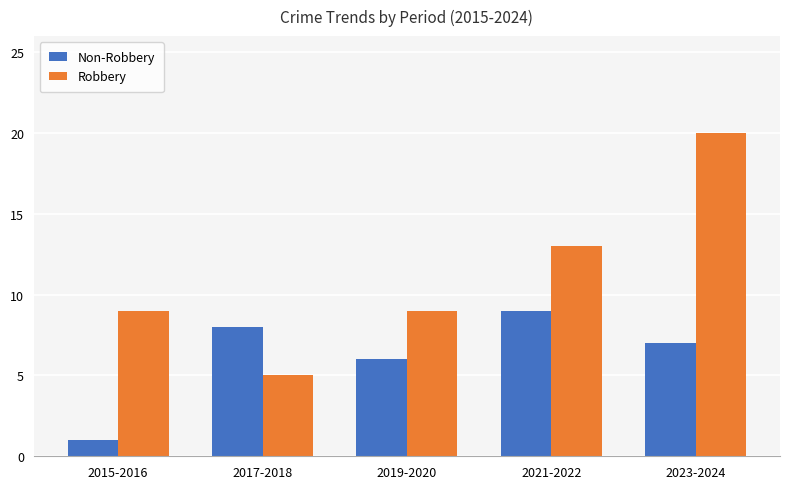

True or false: Robbery has a value of 20 at 2023-2024.

True